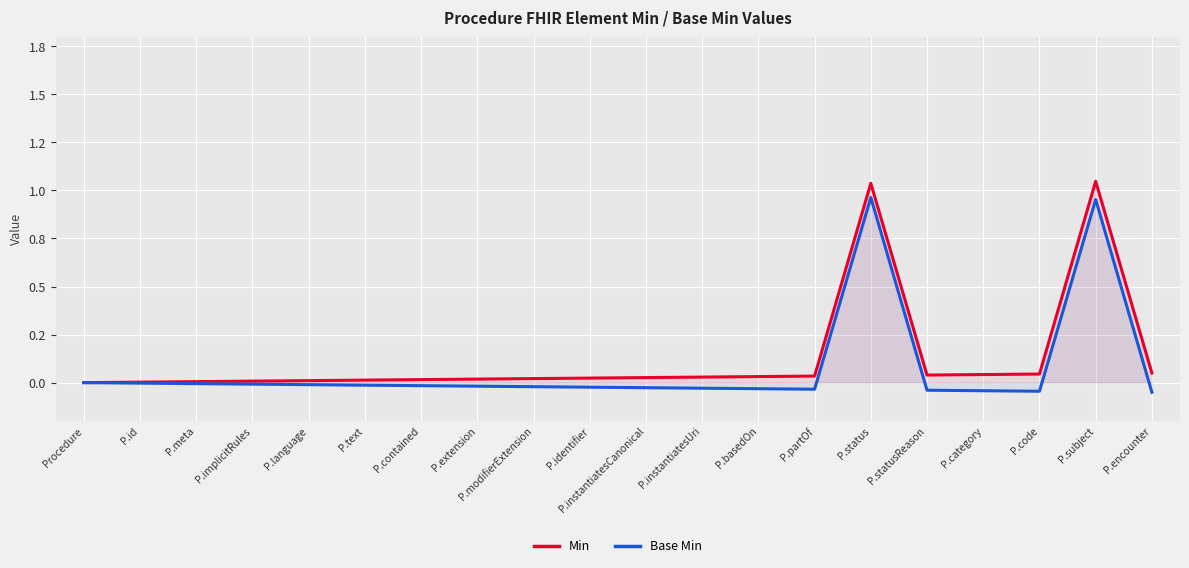

List the labels in order of Min value, smallest first.

Procedure, P.id, P.meta, P.implicitRules, P.language, P.text, P.contained, P.extension, P.modifierExtension, P.identifier, P.instantiatesCanonical, P.instantiatesUri, P.basedOn, P.partOf, P.statusReason, P.category, P.code, P.encounter, P.status, P.subject